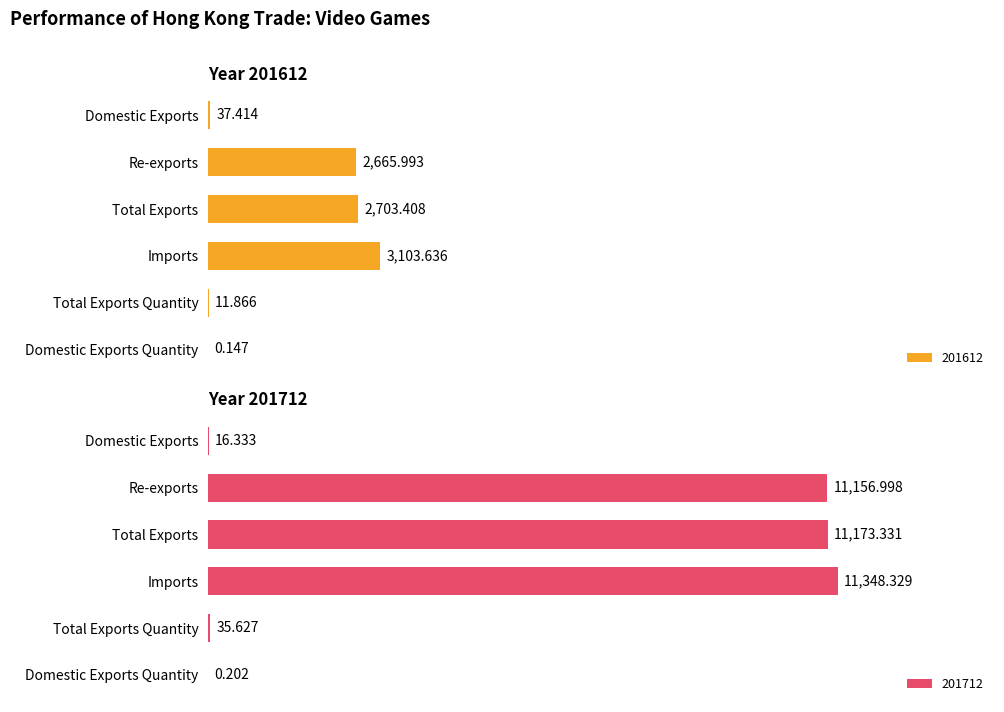

Rank the series at Domestic Exports Quantity from lowest to highest value.

201612, 201712